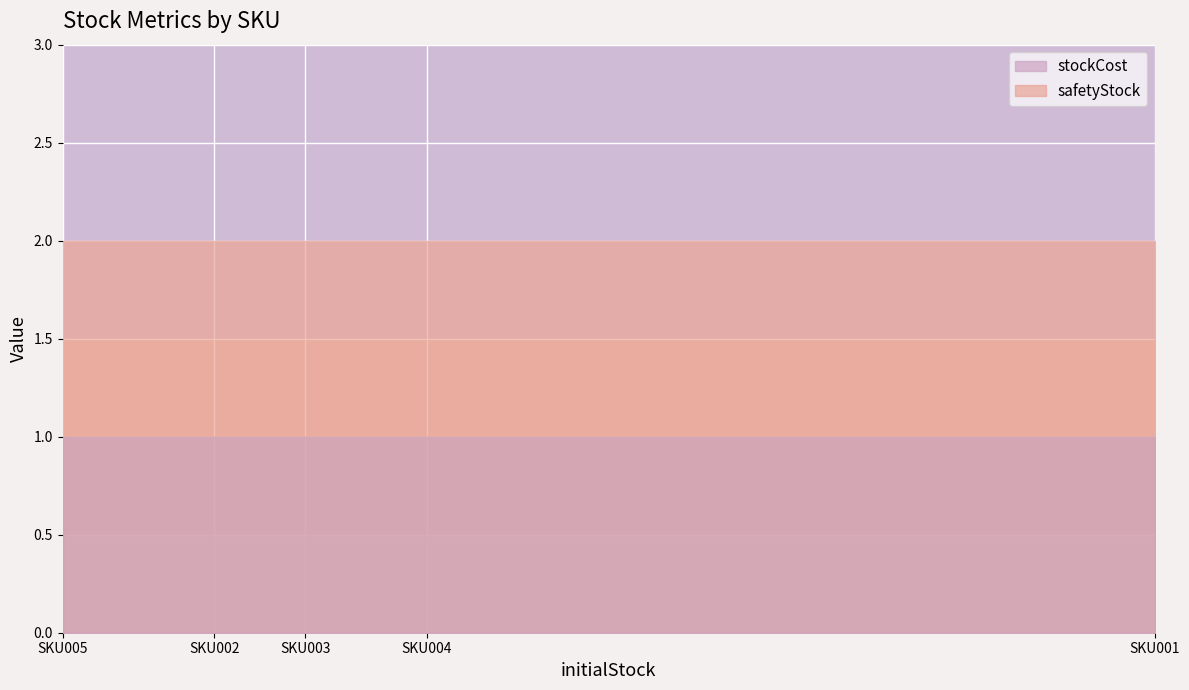

Is it true that safetyStock equals 2 at SKU004?

True